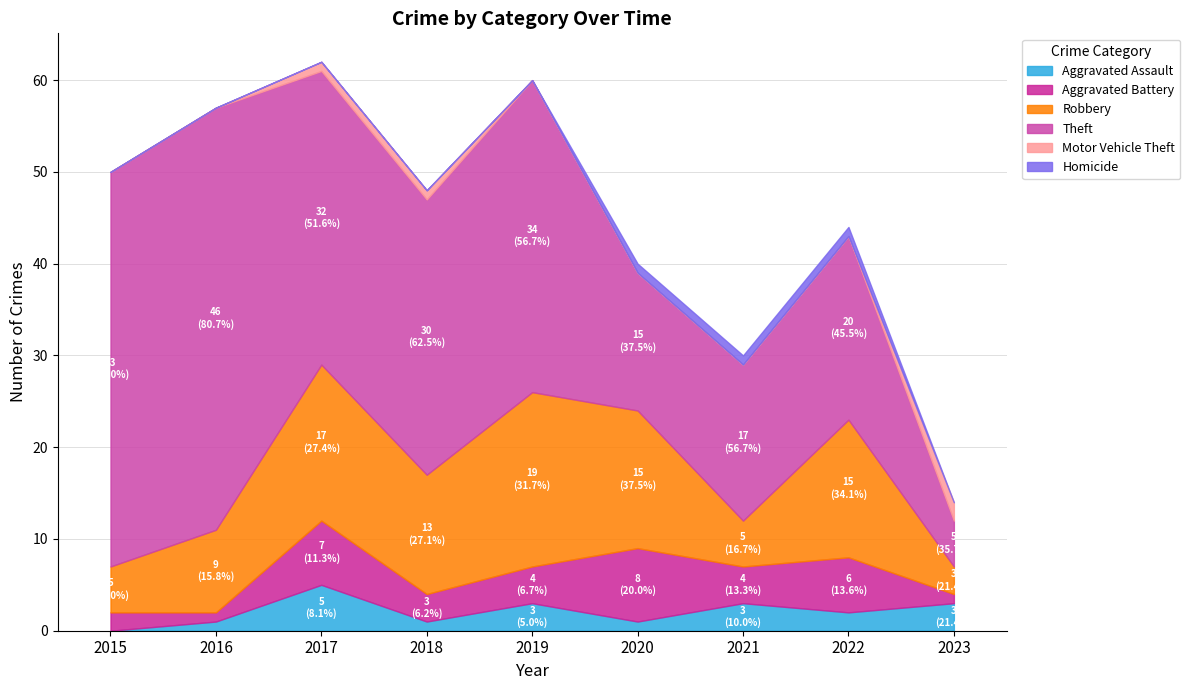

Reading left to right, what are all the values shown in this chart?

Aggravated Assault: 0	1	5	1	3	1	3	2	3
Aggravated Battery: 2	1	7	3	4	8	4	6	1
Robbery: 5	9	17	13	19	15	5	15	3
Theft: 43	46	32	30	34	15	17	20	5
Motor Vehicle Theft: 0	0	1	1	0	0	0	0	2
Homicide: 0	0	0	0	0	1	1	1	0